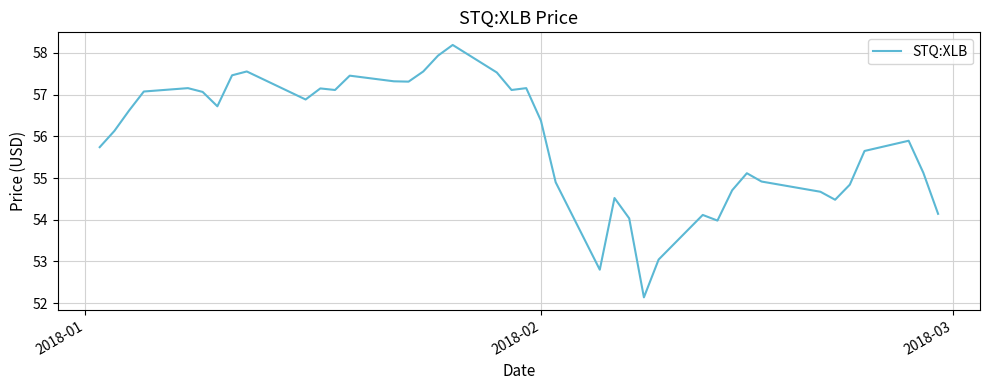

What is the difference between the maximum and minimum values?

6.1